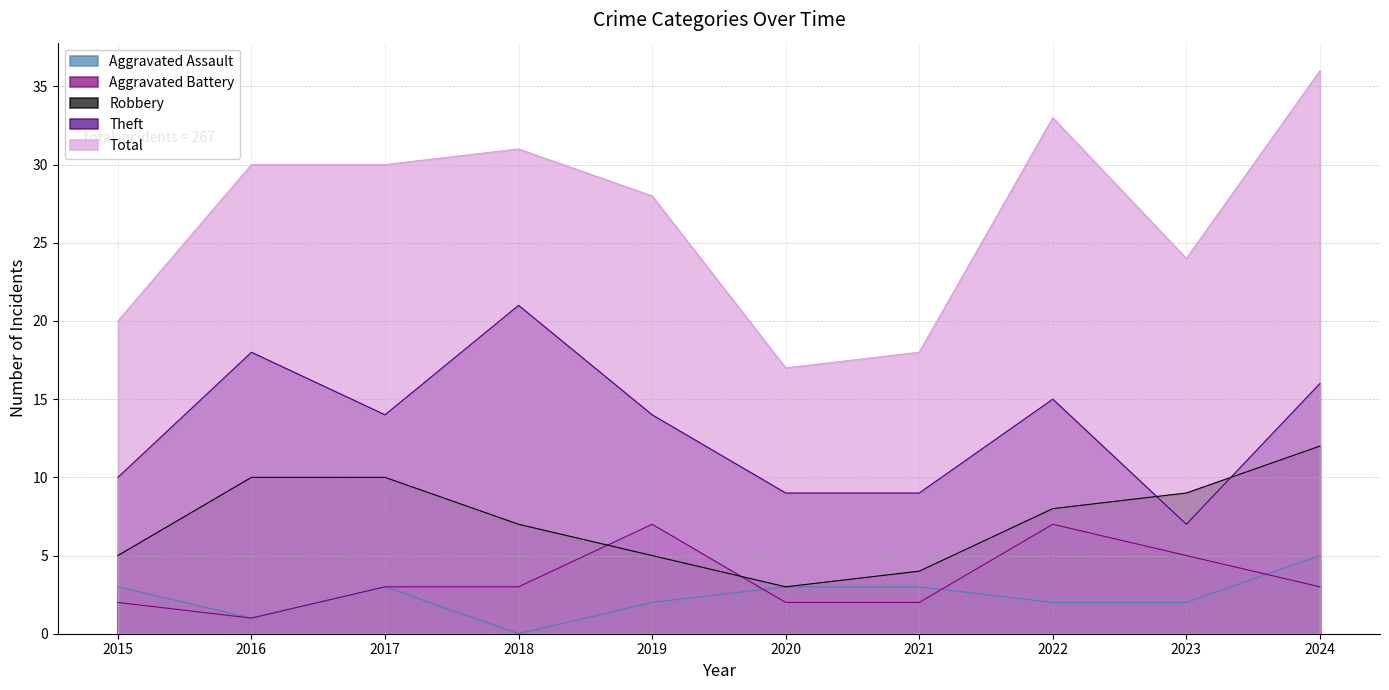

At which label does Aggravated Battery first exceed 3?

2019